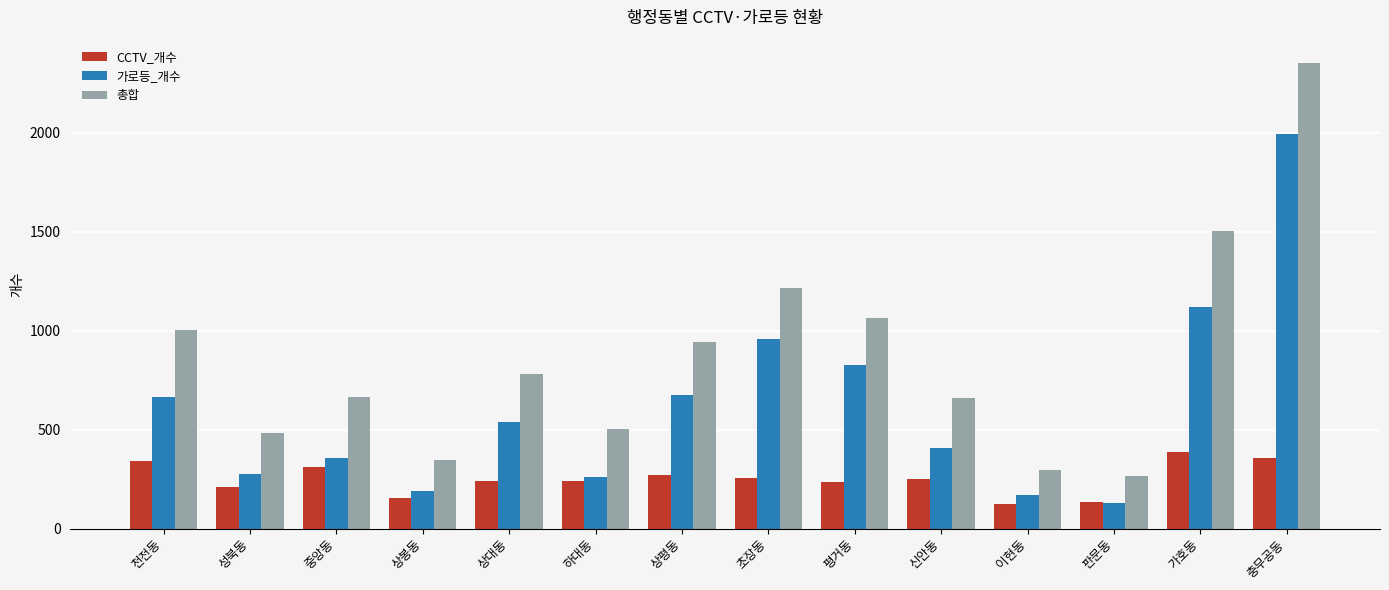

True or false: CCTV_개수 has a value of 192 at 천전동.

False